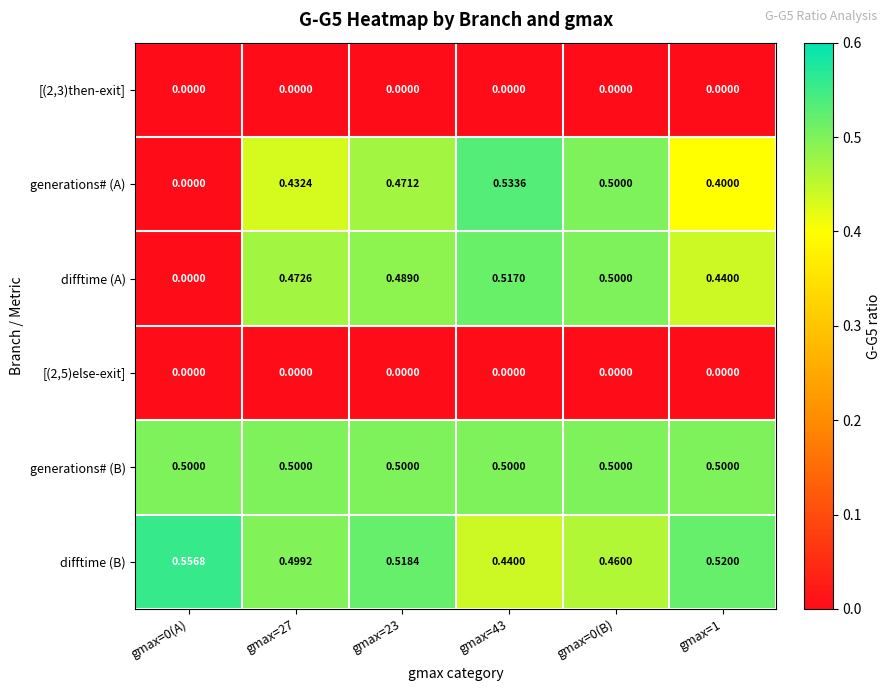

At how many categories does at least one series exceed 0?

6